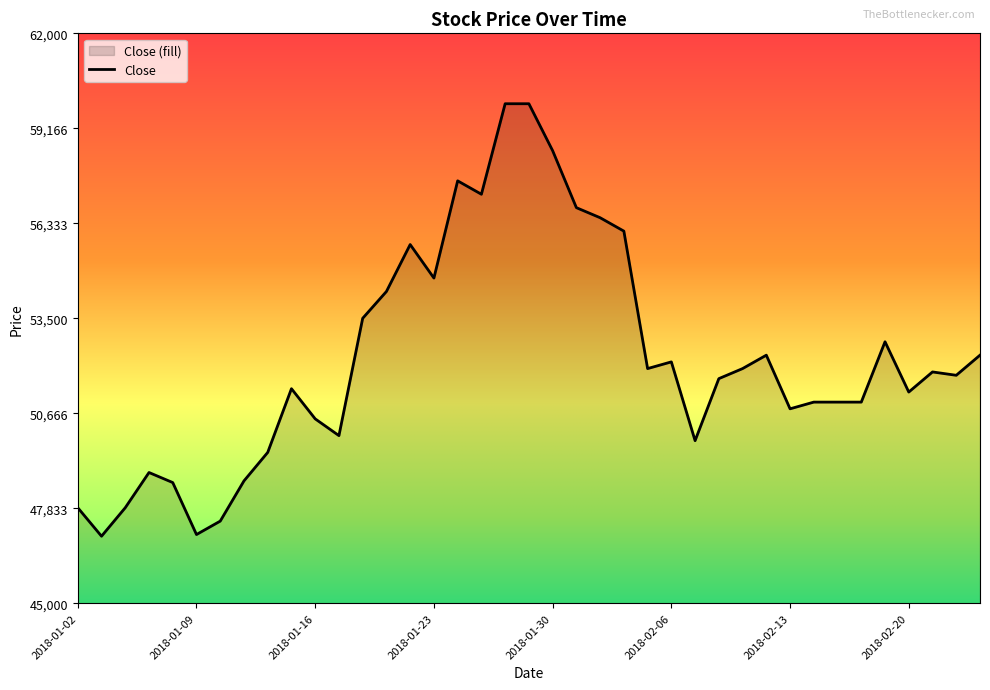

Does the chart have visible grid lines?

No